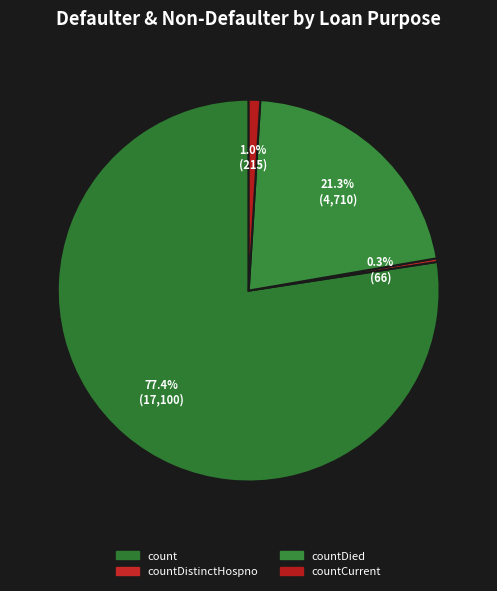

How many slices are in this pie chart?

4